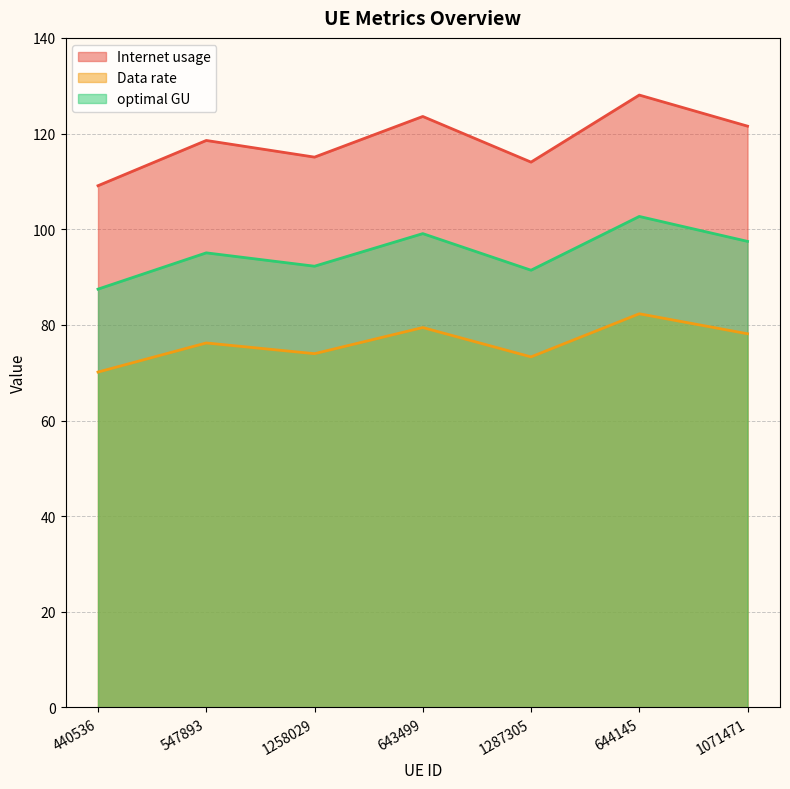

Which has a higher value, 547893 or 644145?

644145